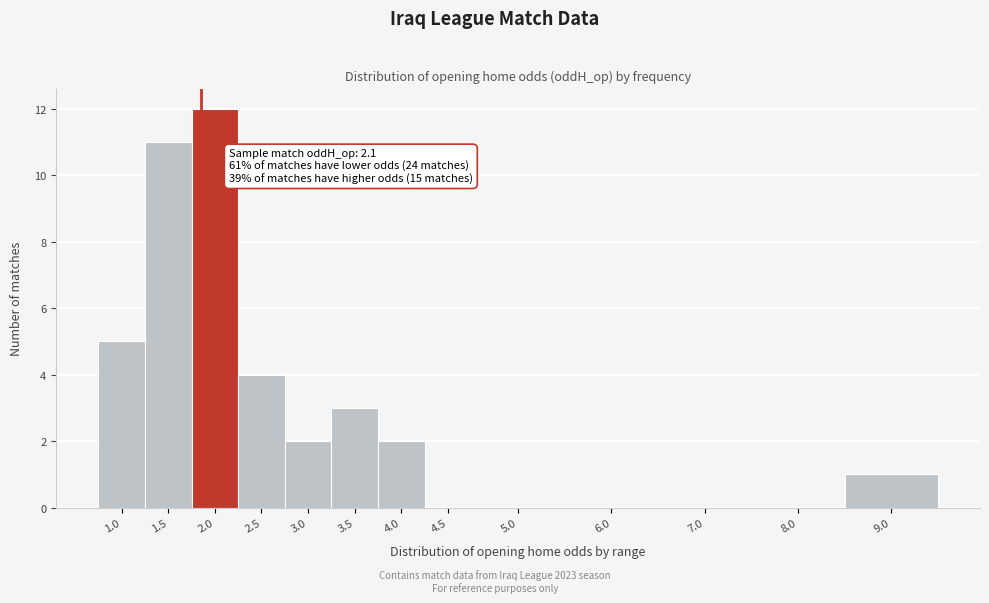

Reading left to right, transcribe all the data shown in this chart.

1.0=5	1.5=11	2.0=12	2.5=4	3.0=2	3.5=3	4.0=2	4.5=0	5.0=0	6.0=0	7.0=0	8.0=0	9.0=1